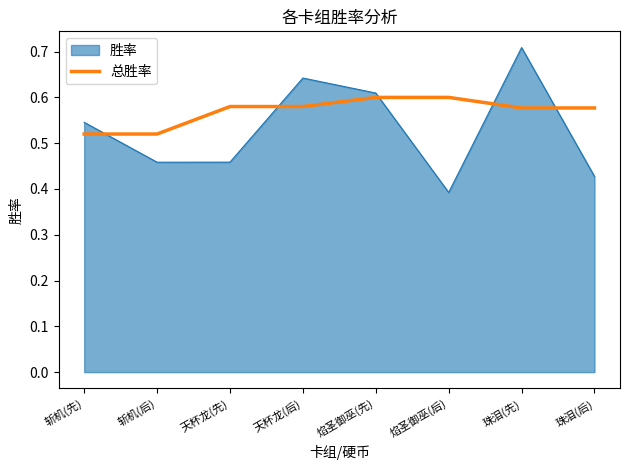

At 焰圣御巫(后), list the series in order from smallest to largest.

胜率, 总胜率